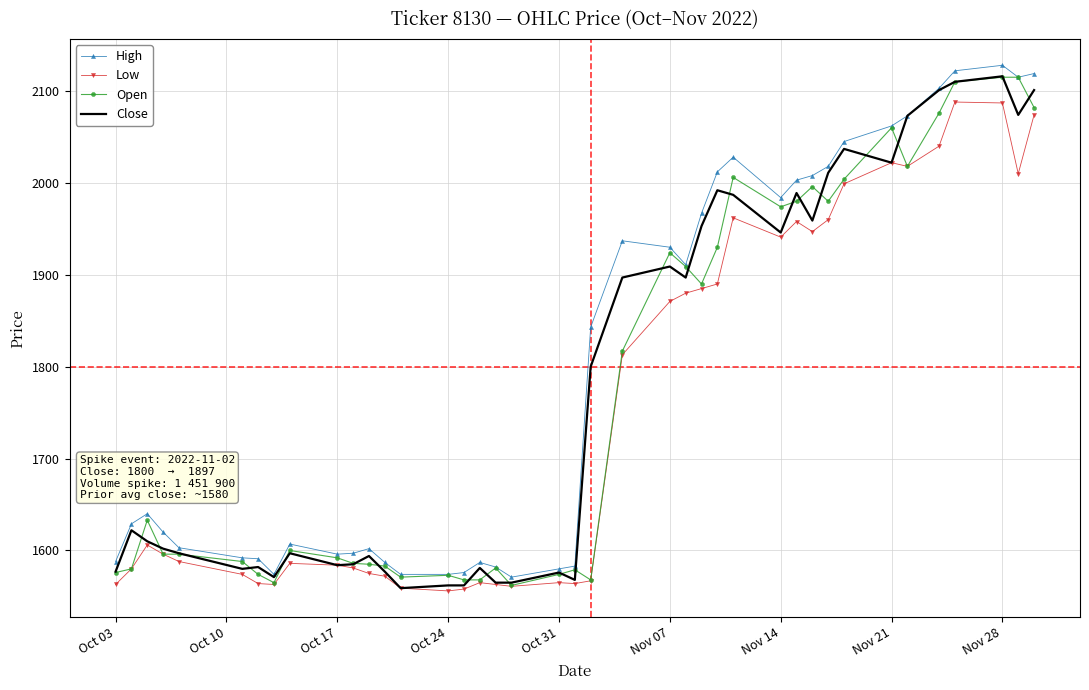

What is the lowest value of the Close series?

1559